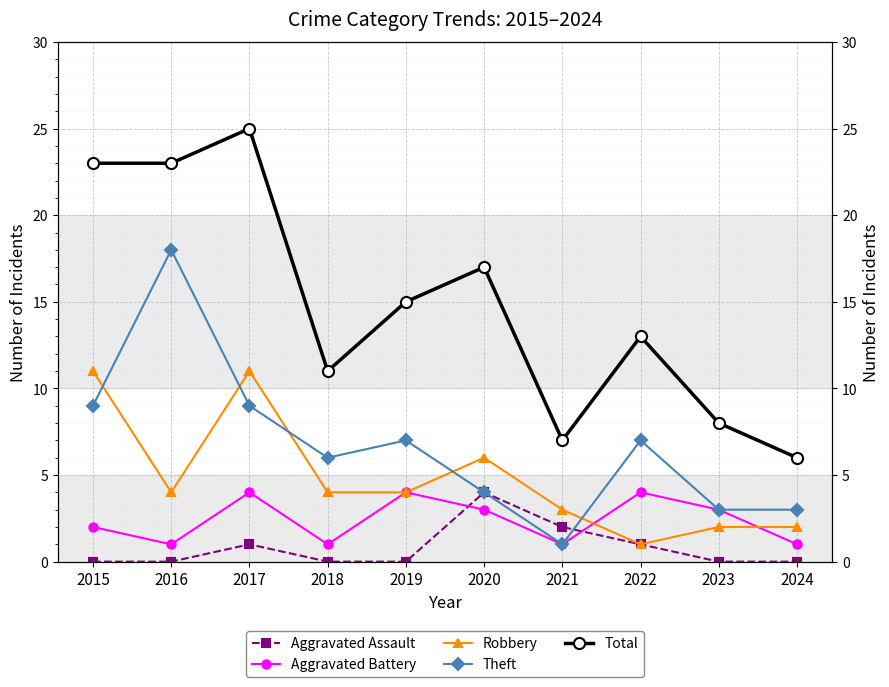

In Theft, how many points are lower than both neighbors (excluding endpoints)?

2